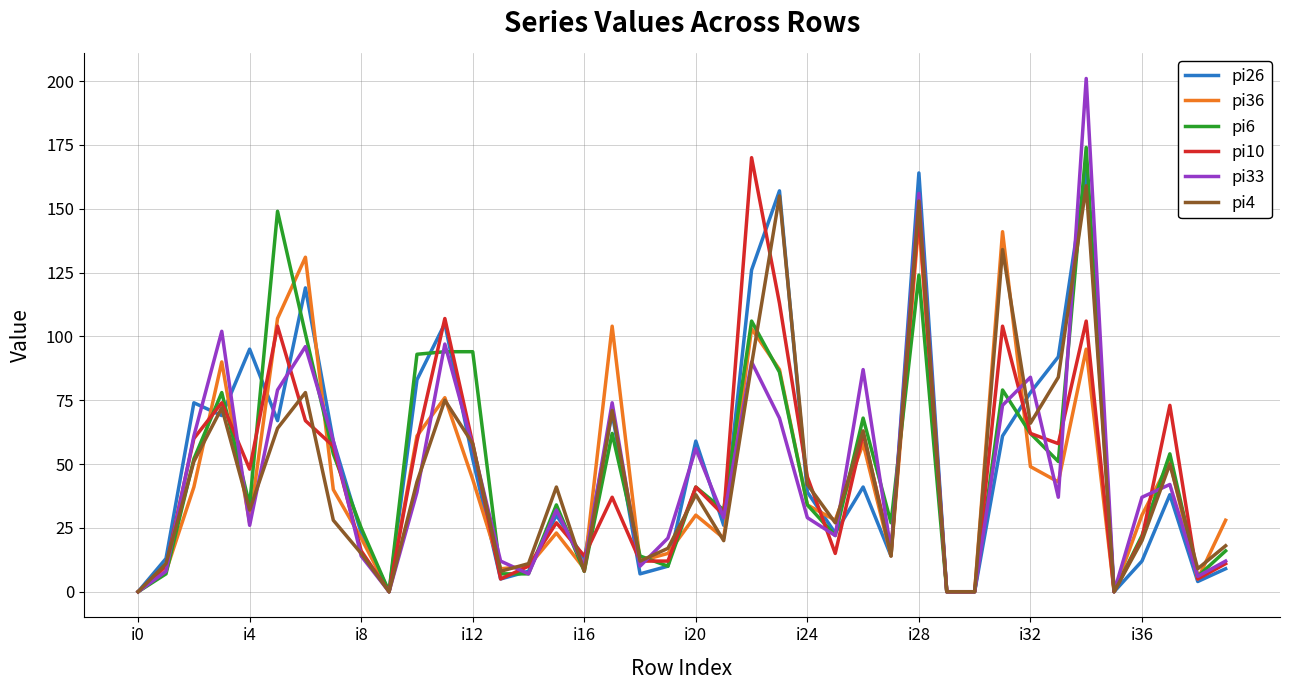

Which series has the widest spread of values?

pi33